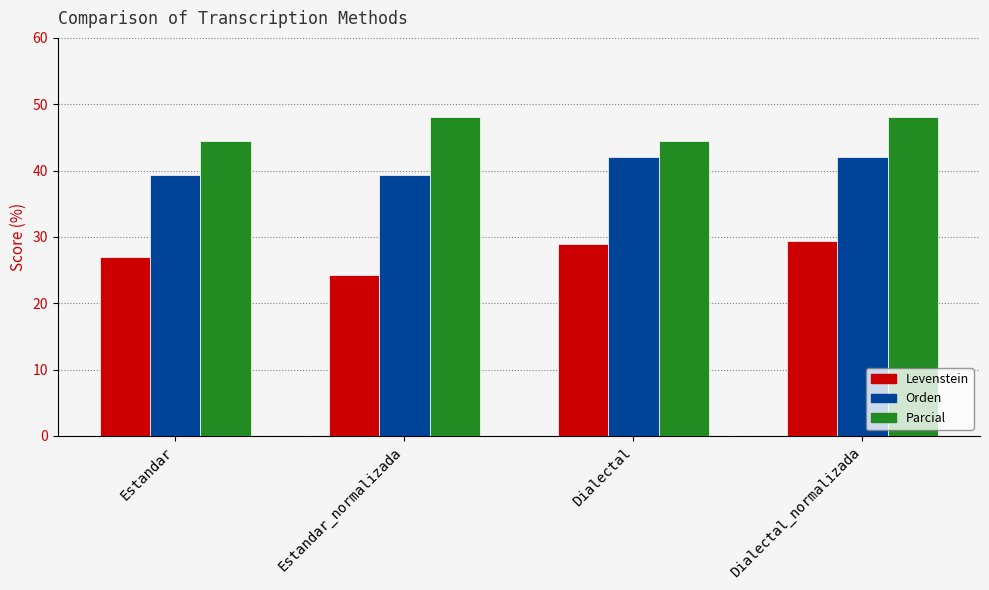

What is the label of the 2nd bar from the right?

Dialectal